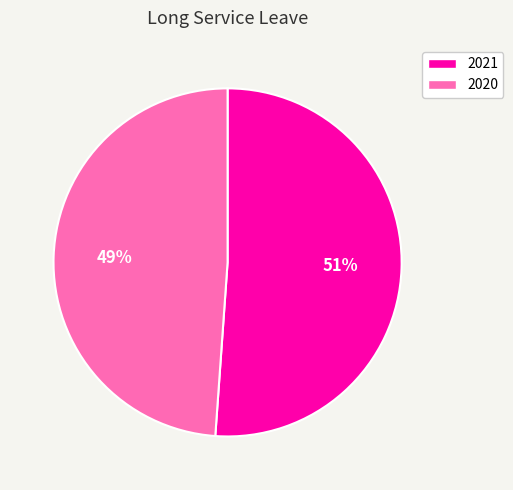

Rank the categories by value from lowest to highest.

2020, 2021